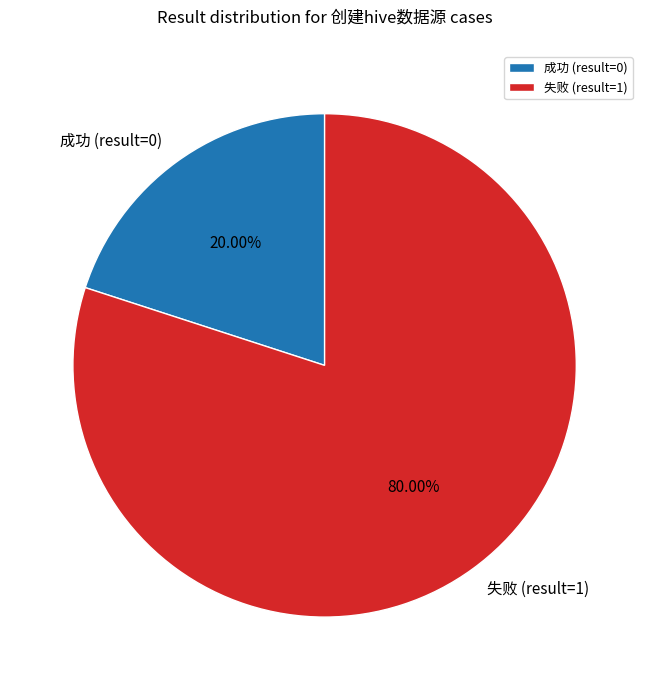

What is the majority slice?

失败 (result=1)